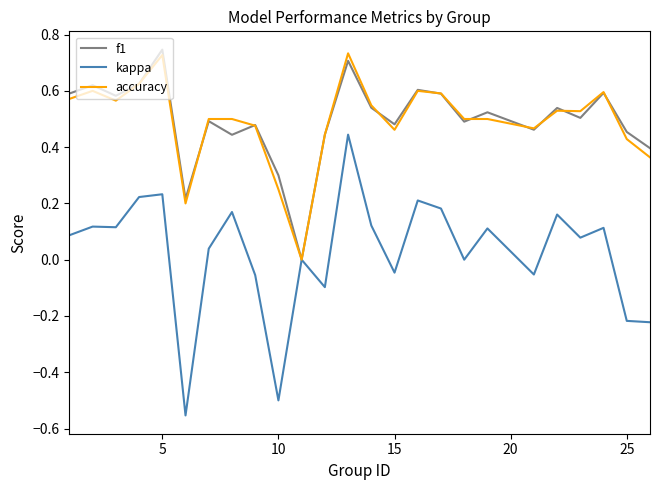

What are all the series names shown in the legend?

f1, kappa, accuracy